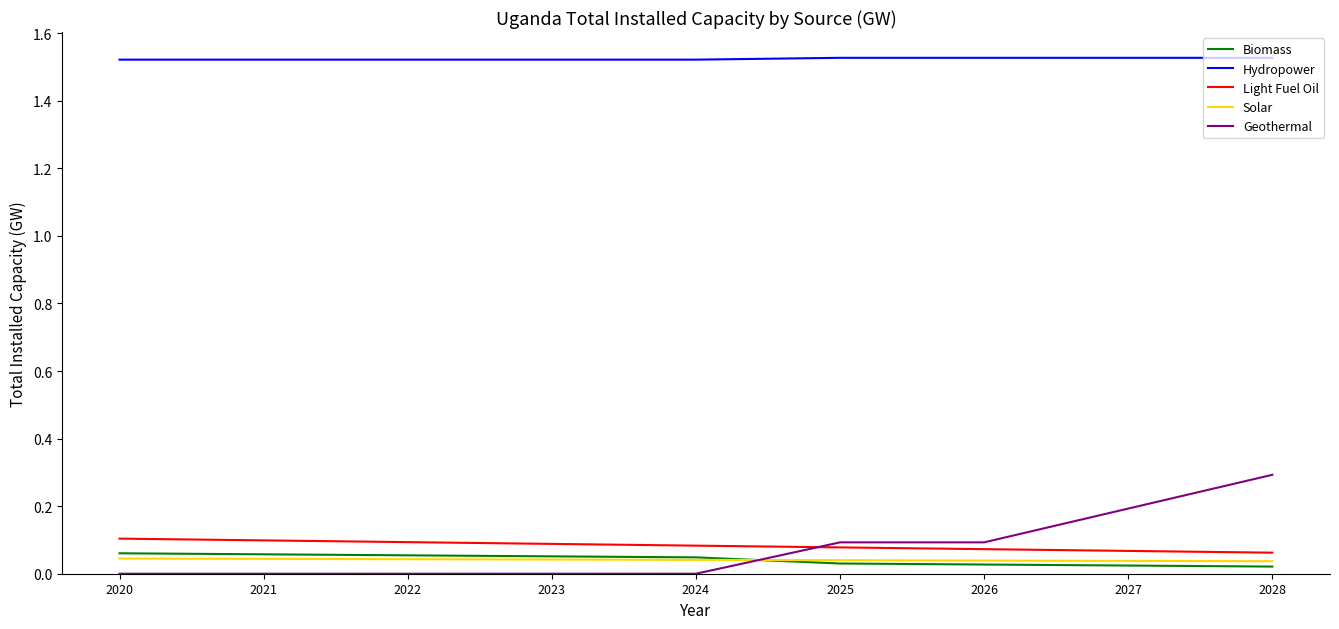

True or false: Solar and Hydropower intersect in this chart.

False